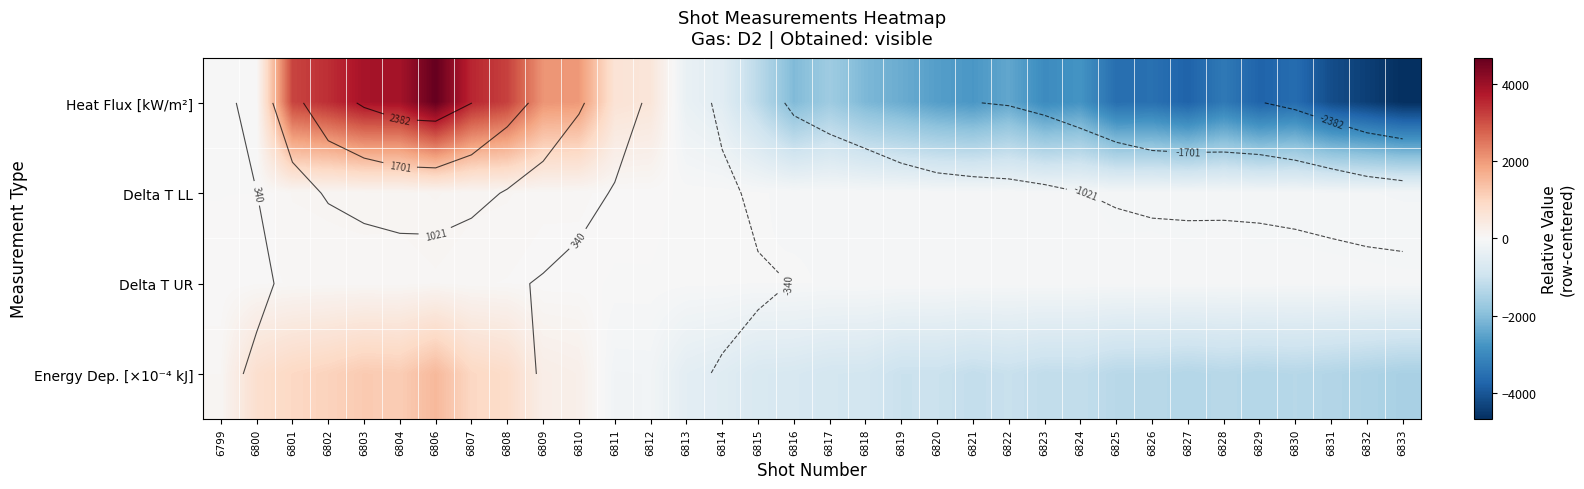

At which label does Energy Dep. [×10⁻⁴ kJ] first exceed -755?

6799